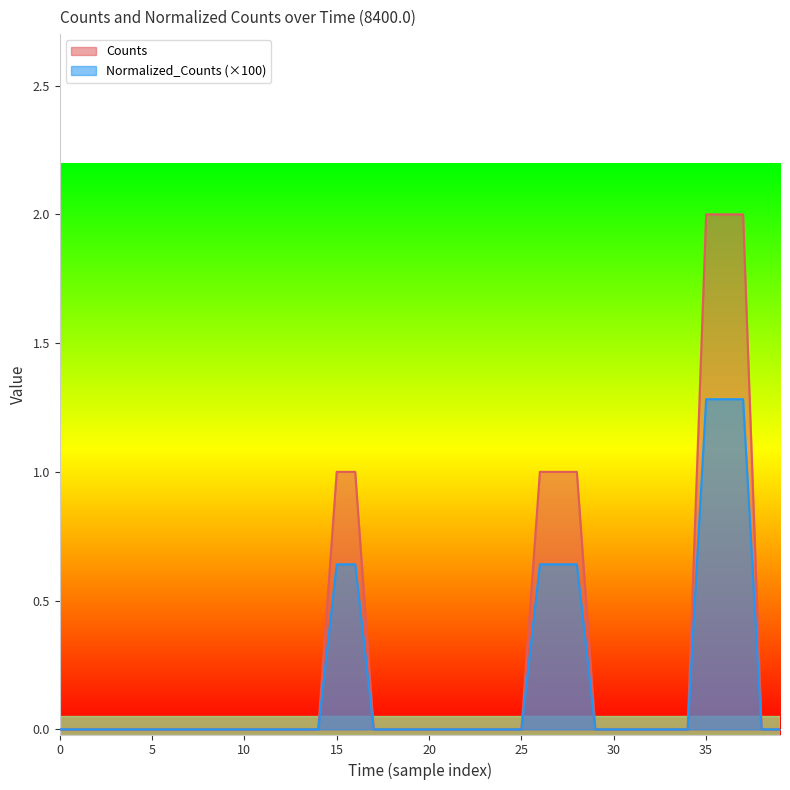

Rank the series by their maximum value, from highest to lowest.

Counts, Normalized_Counts (×100)